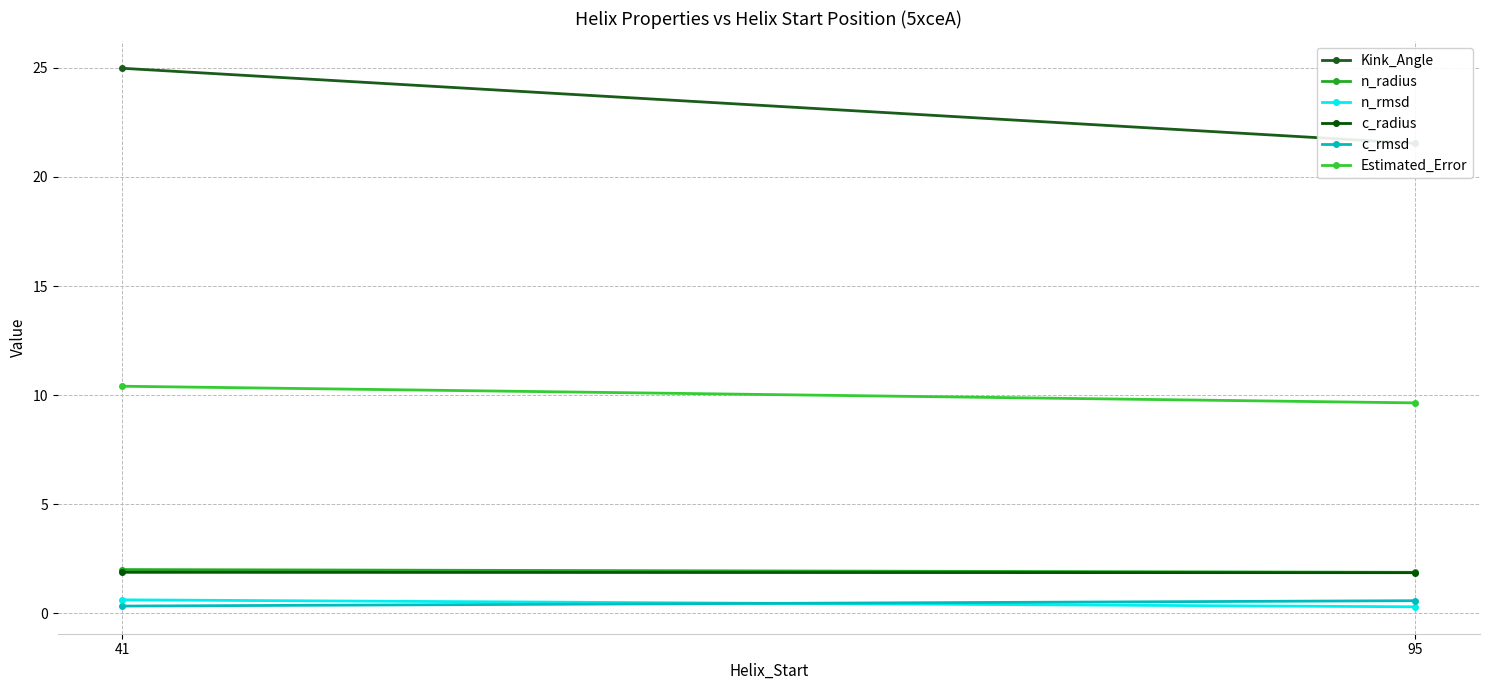

Rank the series by their maximum value, from lowest to highest.

c_rmsd, n_rmsd, c_radius, n_radius, Estimated_Error, Kink_Angle